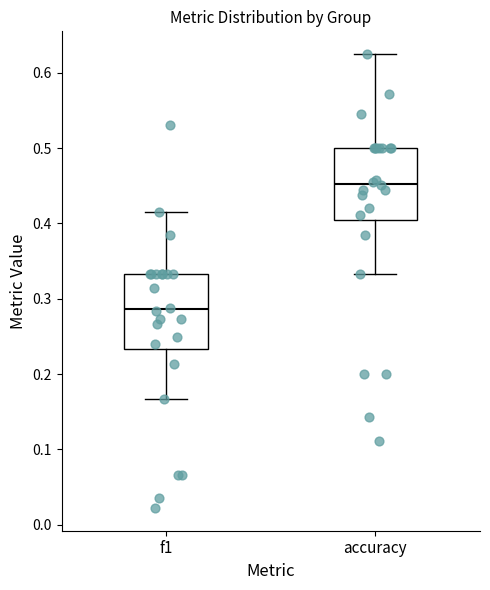

Reading left to right, read every box against the y-axis: the position of its median line, the range the box covers, and the ends of its whiskers. The values are not printed on the chart, so give them approximately, as read against the axis.

f1: median 0.29, box 0.23 to 0.33, whiskers 0.17 to 0.42
accuracy: median 0.45, box 0.40 to 0.50, whiskers 0.33 to 0.63